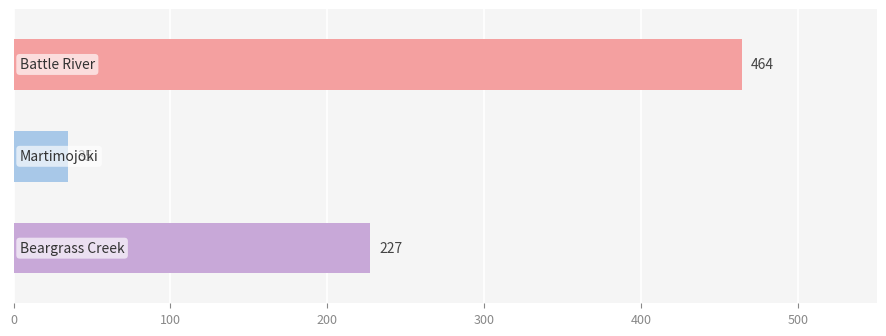

What is the difference between the maximum and minimum values?

429